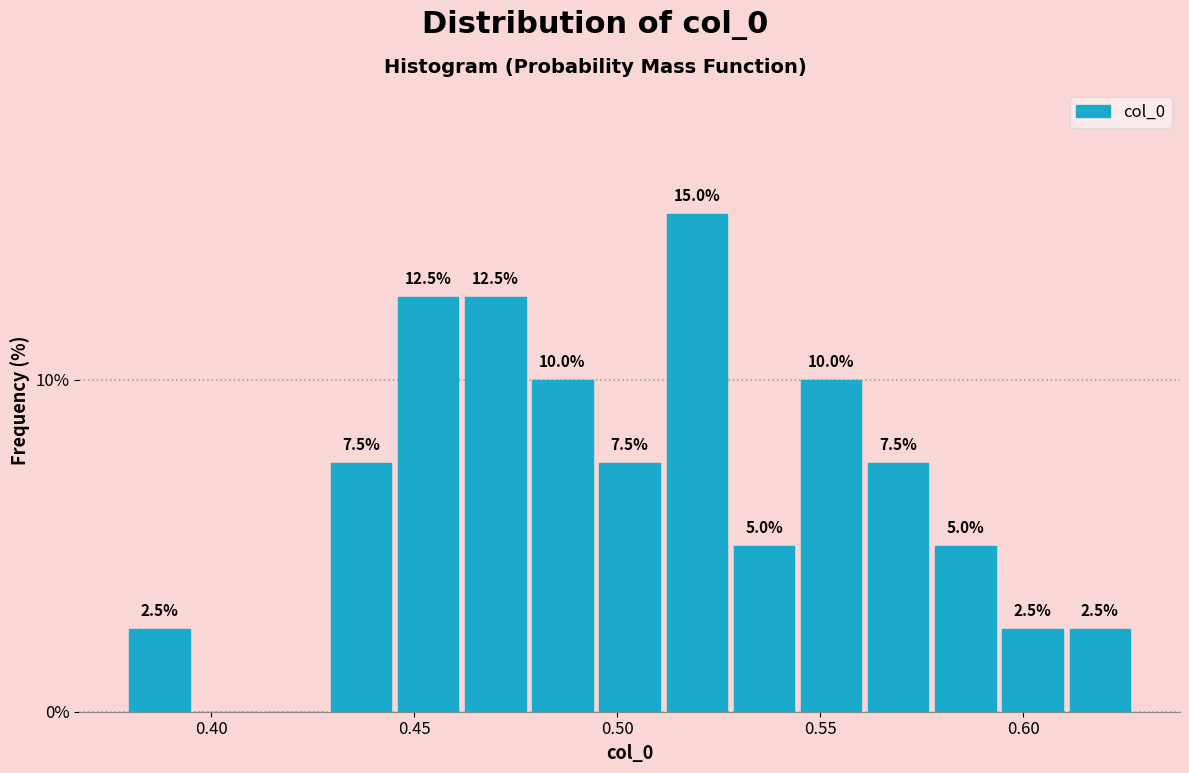

Around what value on the x-axis is the tallest bar? Give the approximate position of its centre, as read against the axis.

0.520